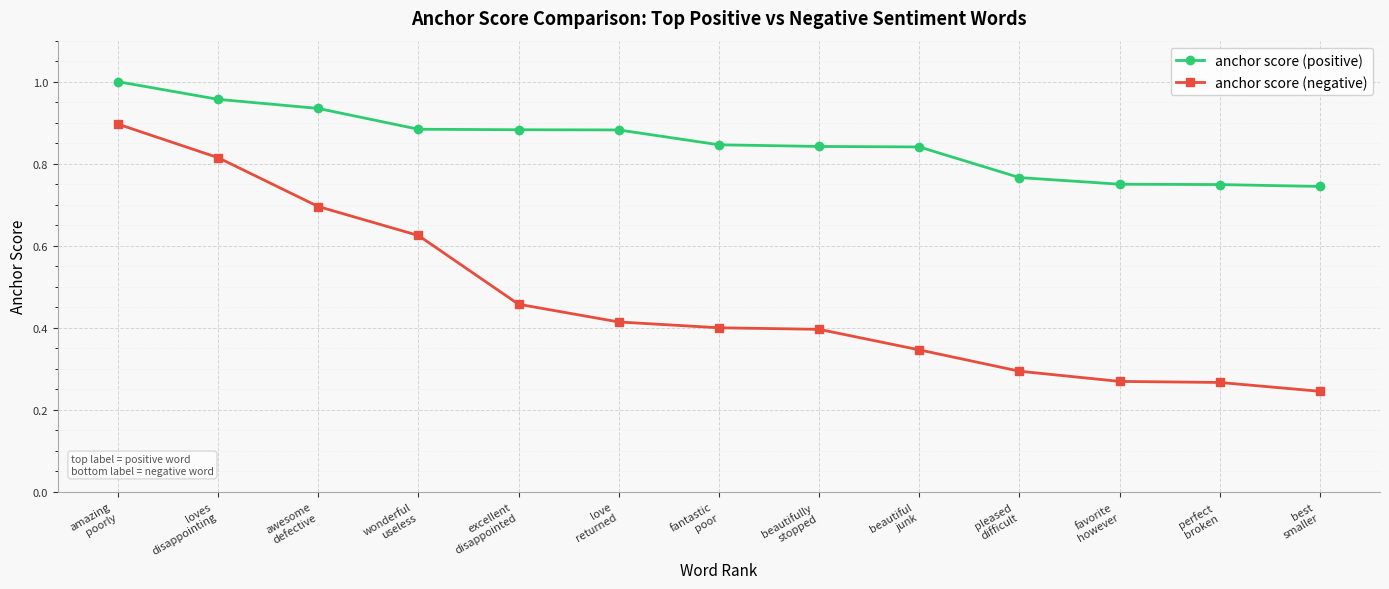

Is the value of anchor score (negative) at awesome
defective greater than the value of anchor score (positive) at love
returned?

No